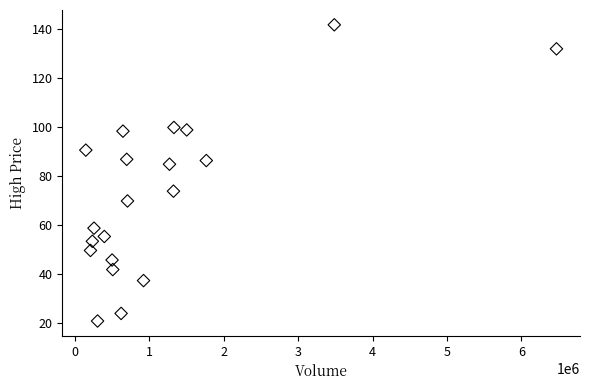

What is the range of X values (max minus min)?

6324542.0